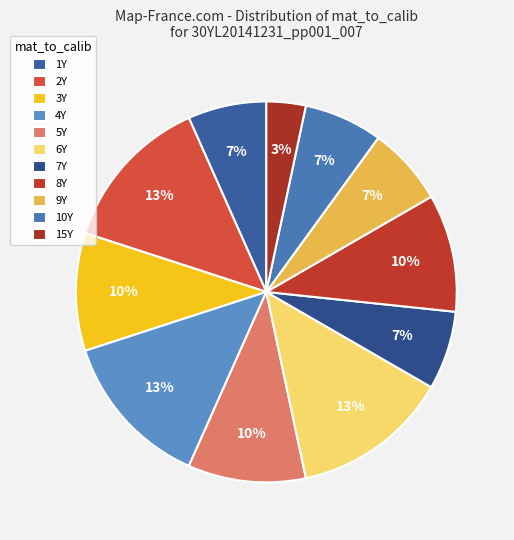

How many segments does this pie chart have?

11